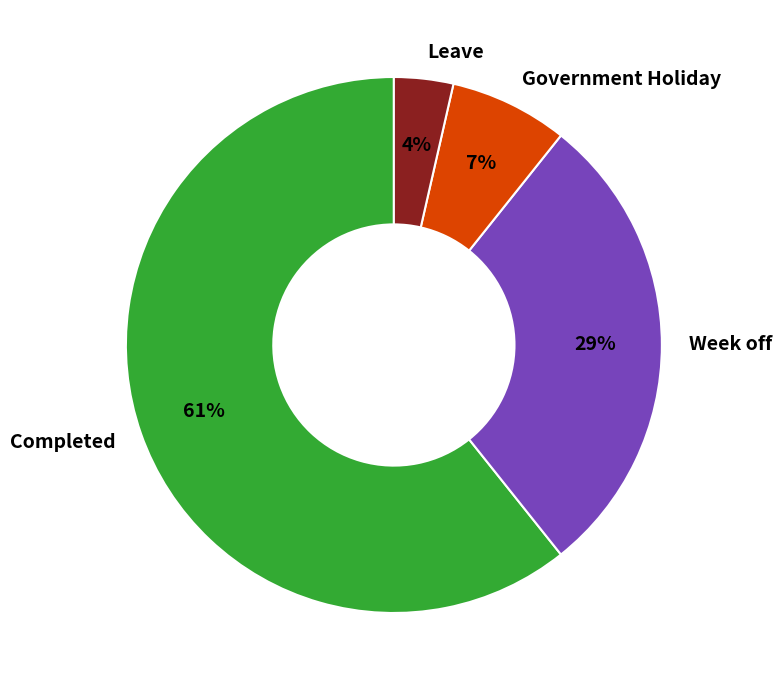

Count the number of slices in the pie.

4